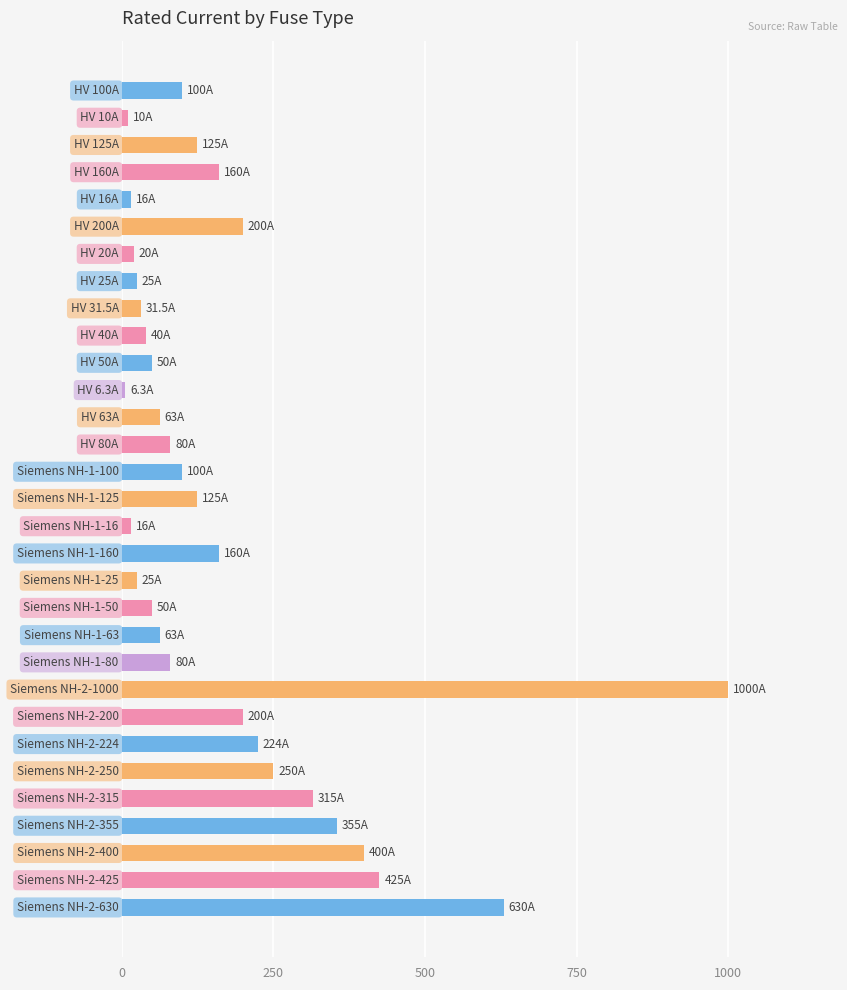

What is the value of the 22nd bar from the top?

80.0